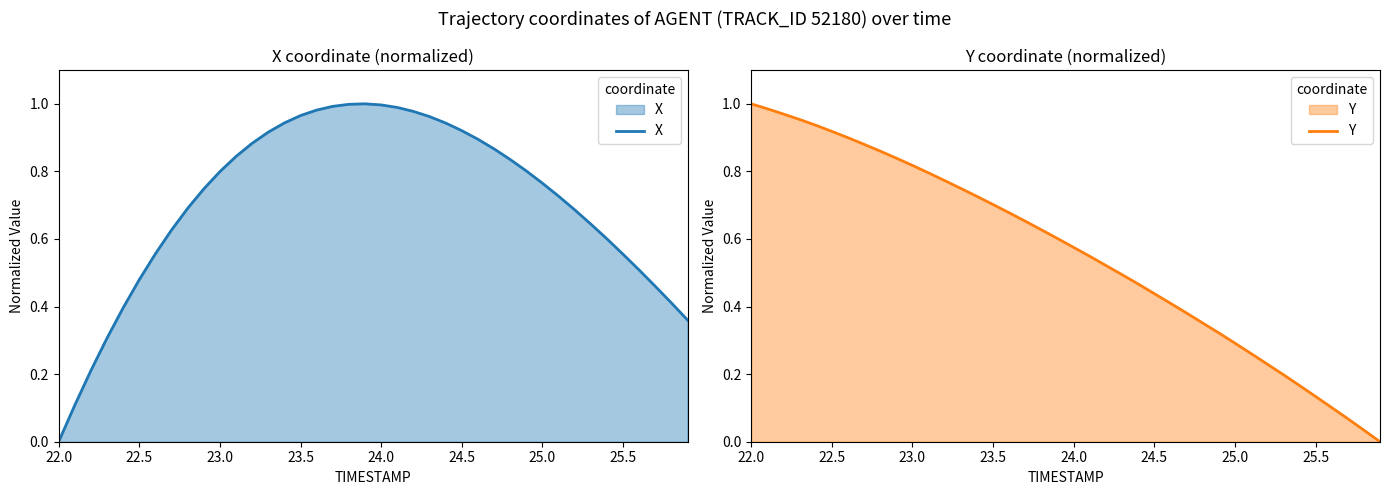

Rank the series by their average value, from lowest to highest.

Y, X